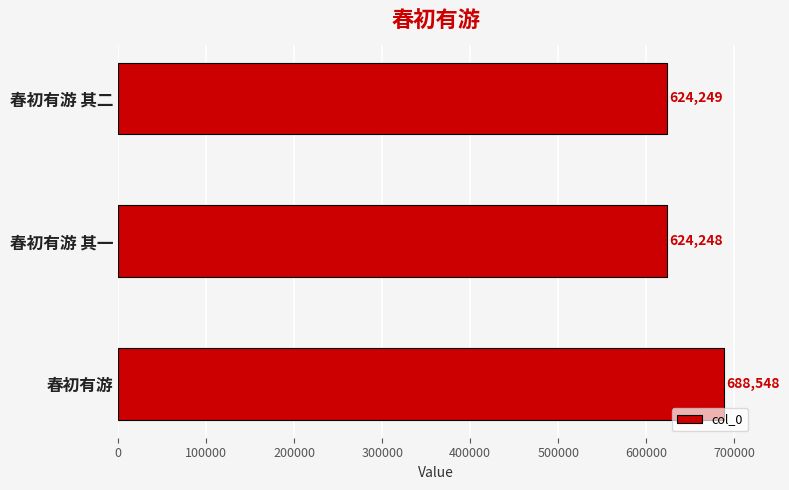

Rank the categories by value from highest to lowest.

春初有游, 春初有游 其二, 春初有游 其一